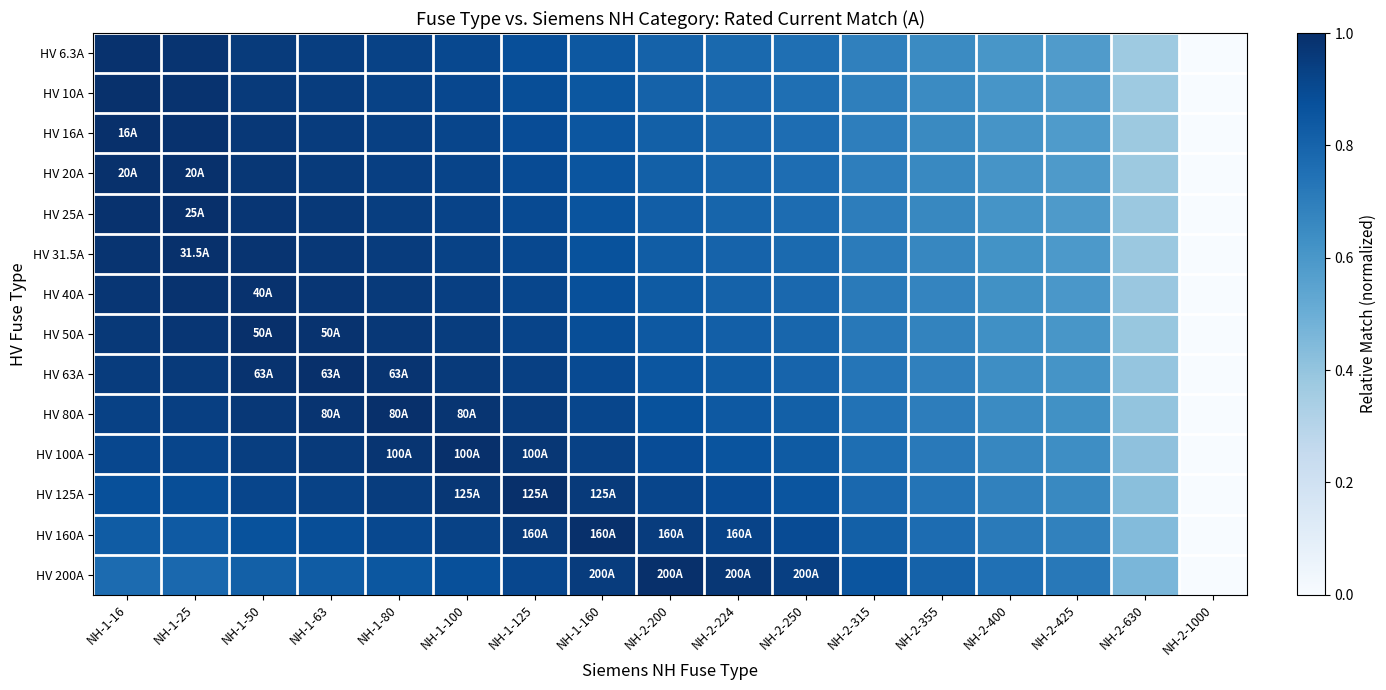

At which category does the chart reach its minimum across all series?

NH-2-1000